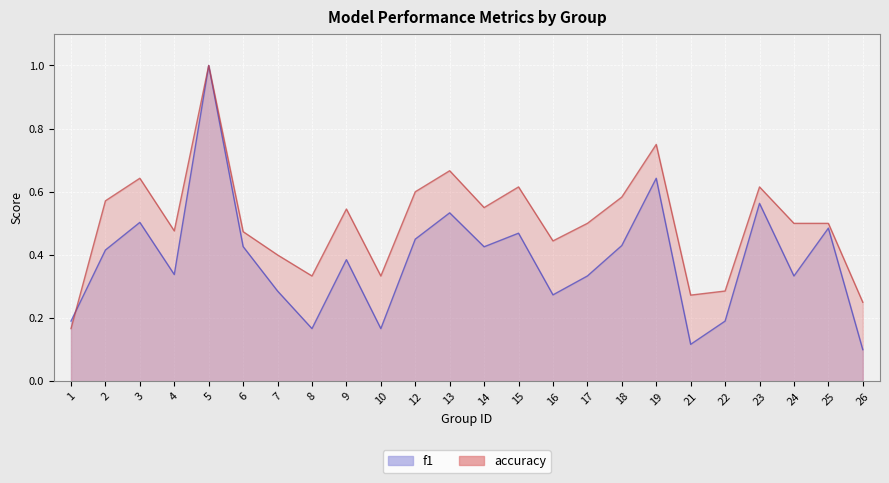

What is the highest value of the accuracy series?

1.0